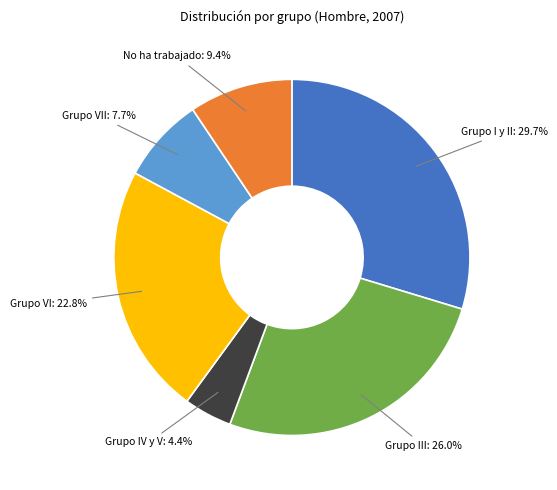

Which has a higher value, Grupo VII or Grupo III?

Grupo III